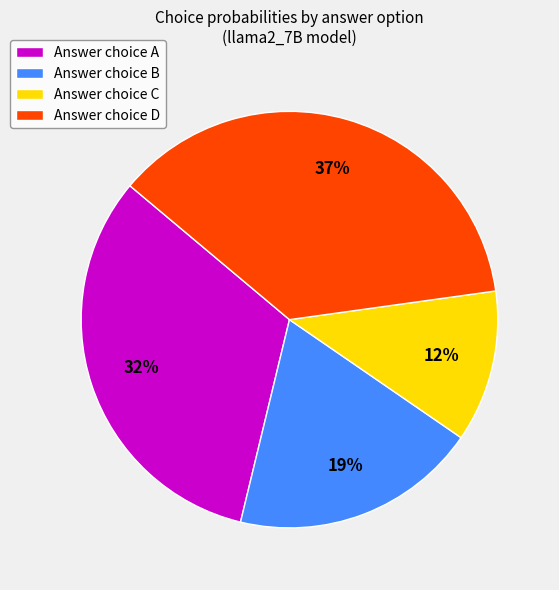

True or false: Answer choice B accounts for 8% of the total.

False